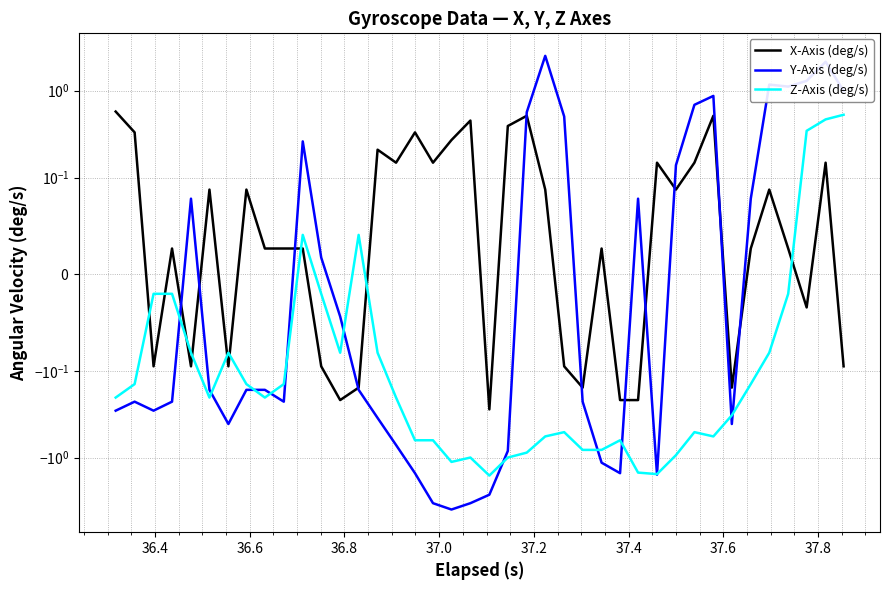

List the series in order of their peak value, highest first.

Y-Axis (deg/s), X-Axis (deg/s), Z-Axis (deg/s)